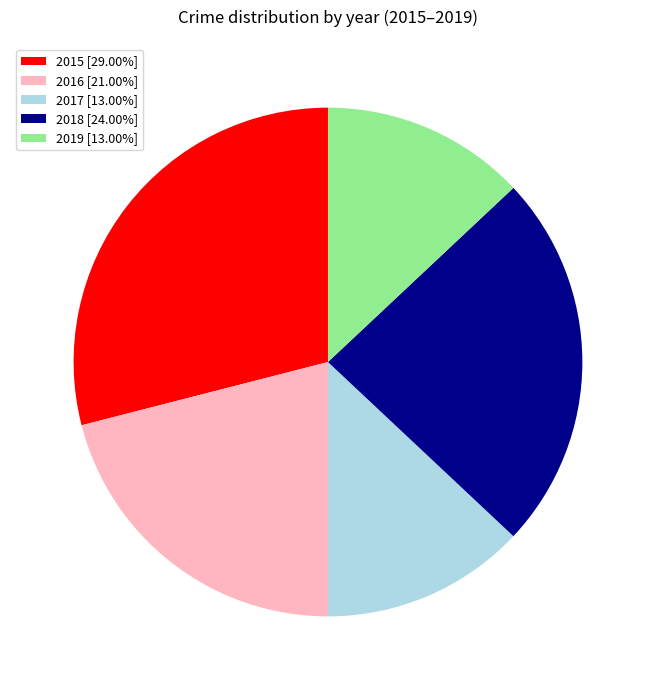

Does any single category account for the majority?

No